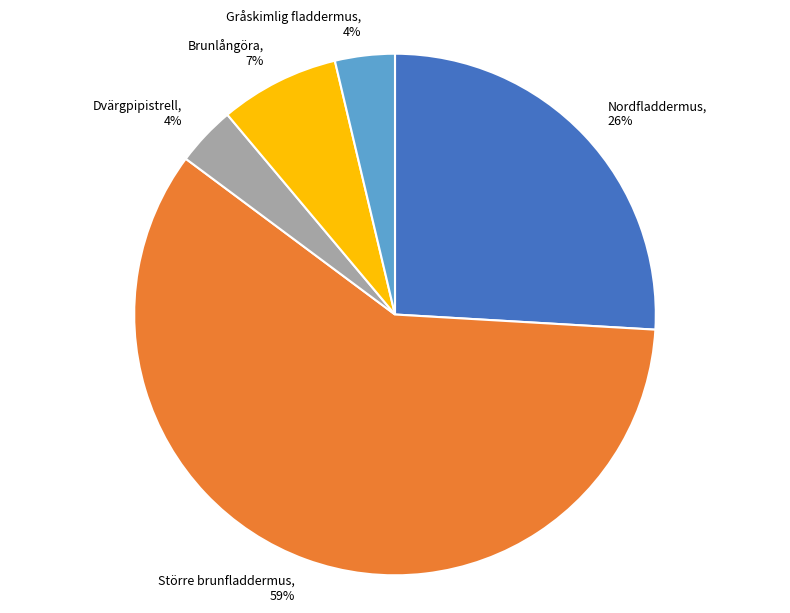

Does Brunlångöra represent more than half of the total?

No